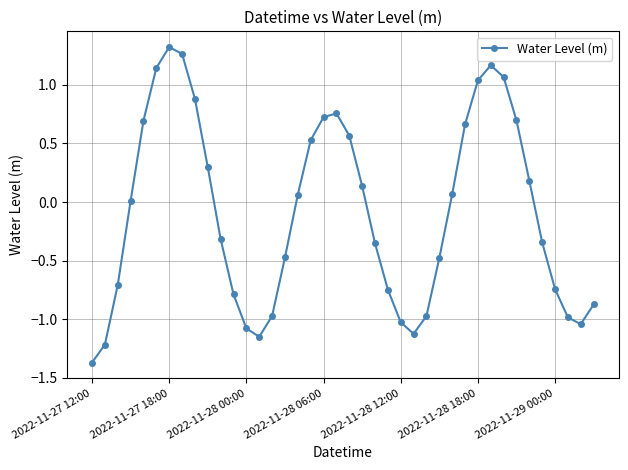

How many interior local valleys (lower than both neighbors) does the data have?

3